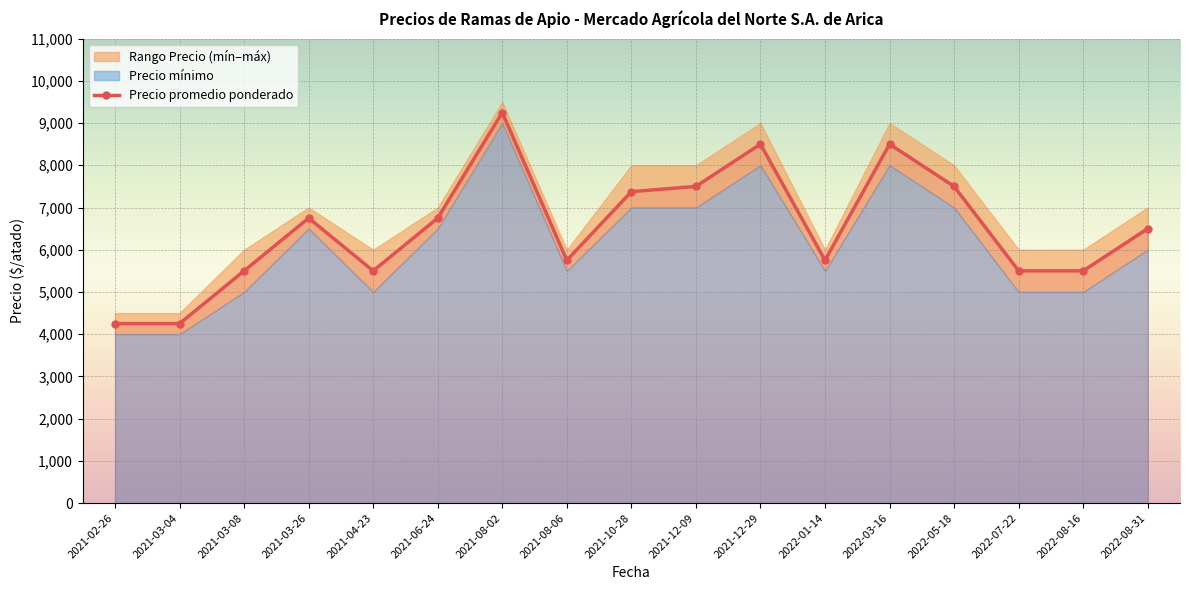

What is the label of the 5th point from the left?

2021-04-23